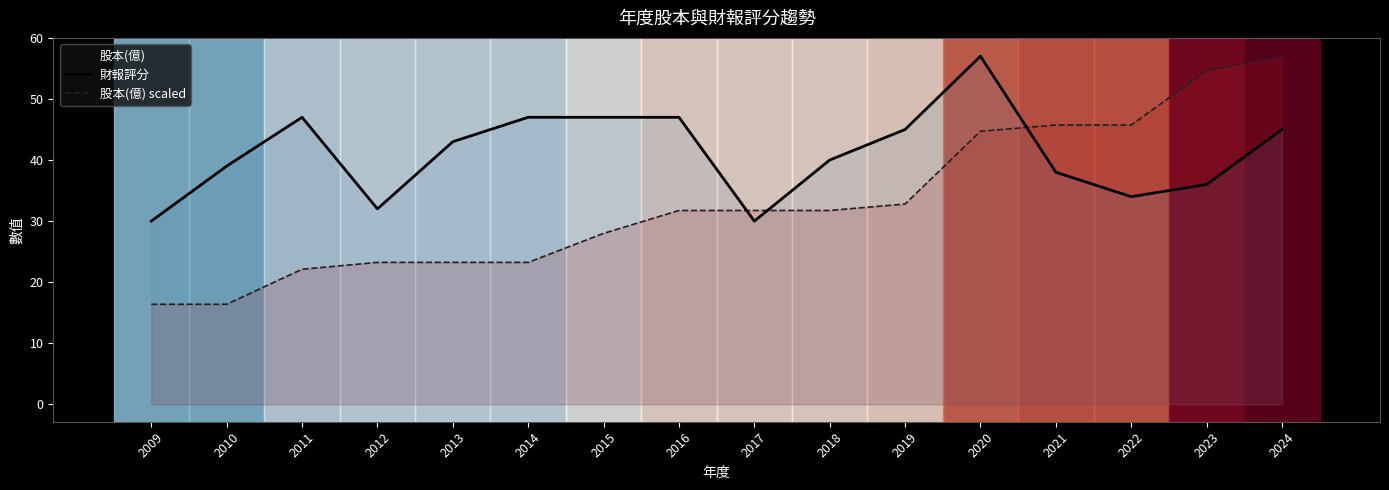

What is the difference between the 股本(億) scaled values at 2013 and 2015?

4.7